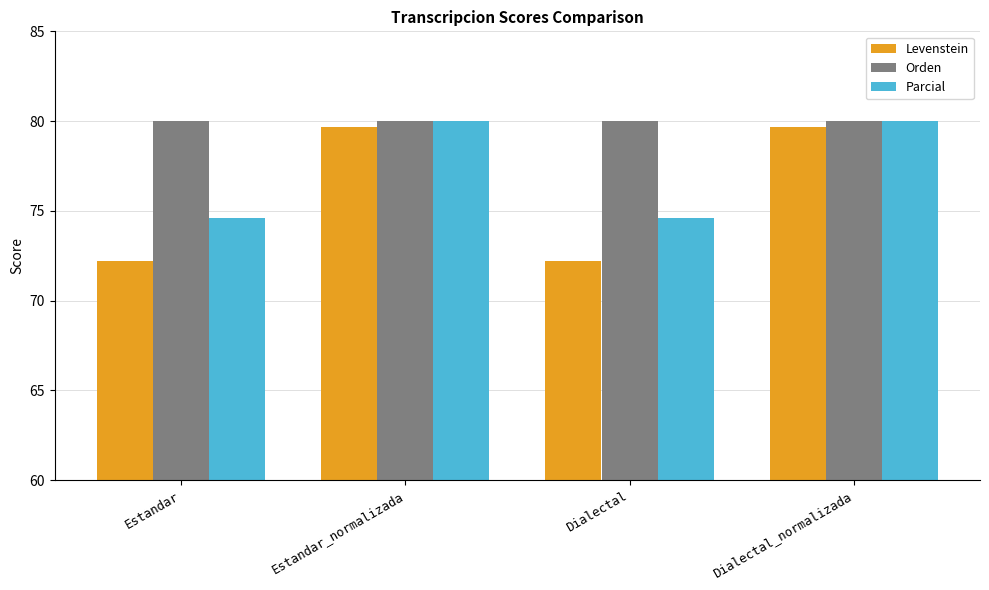

Which series has the largest range (max minus min)?

Levenstein